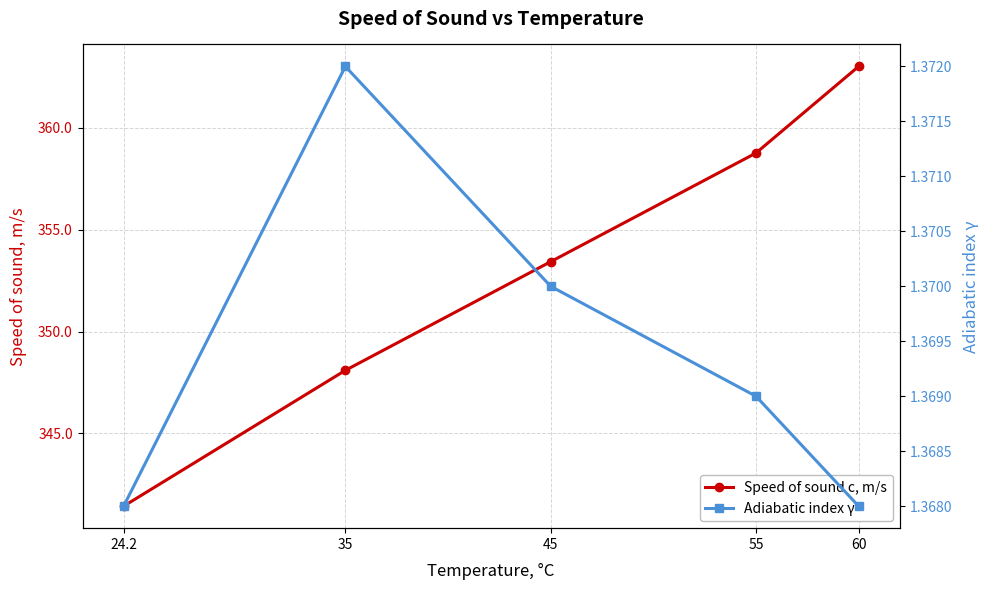

At which category does Adiabatic index γ reach its first local peak?

35